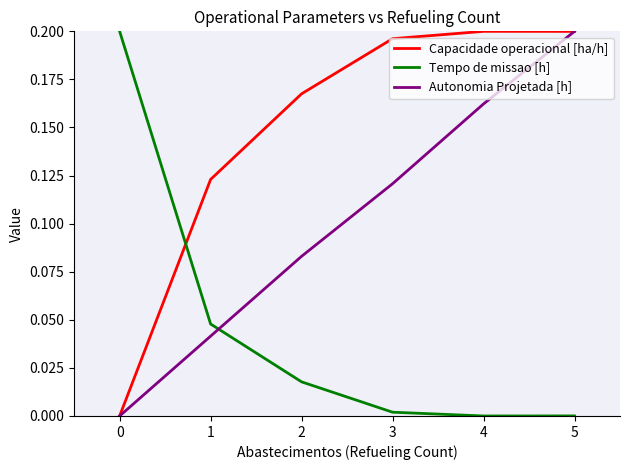

List the series in order of their overall mean, highest first.

Capacidade operacional [ha/h], Autonomia Projetada [h], Tempo de missao [h]